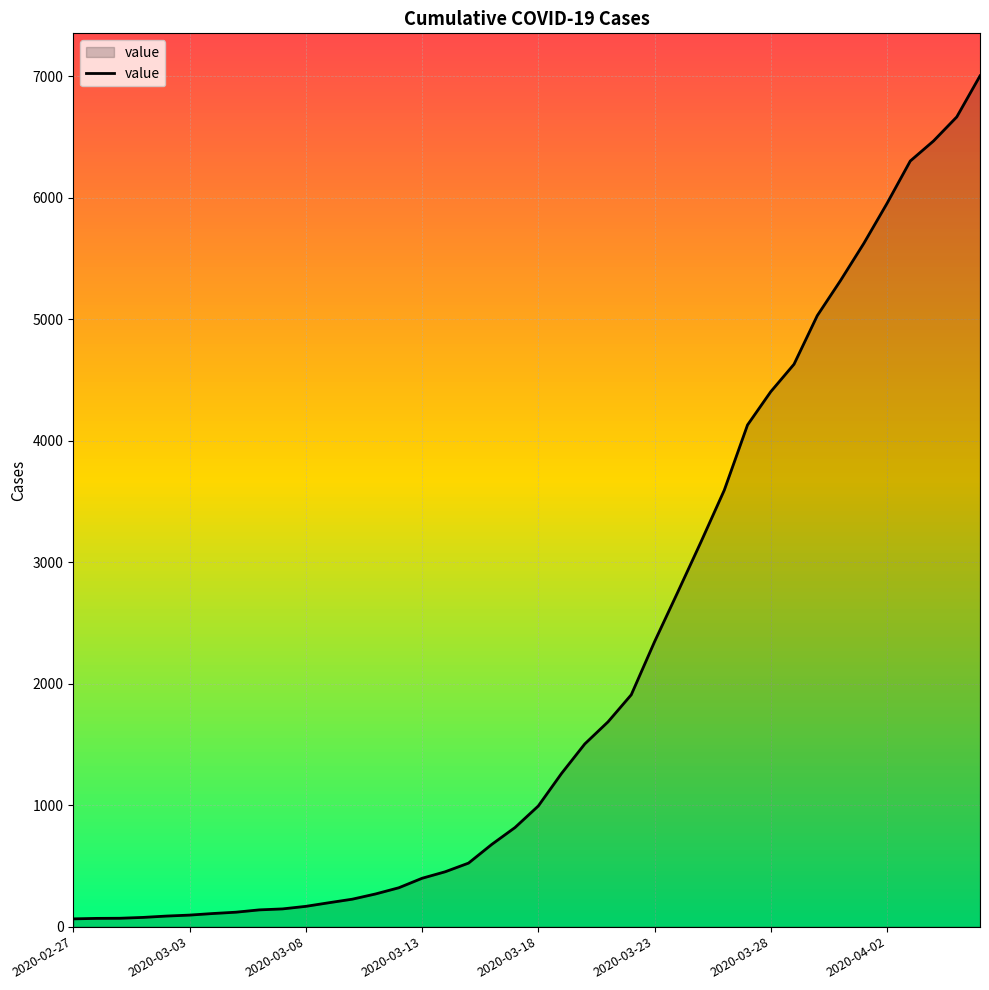

What is the greatest value displayed?

7004